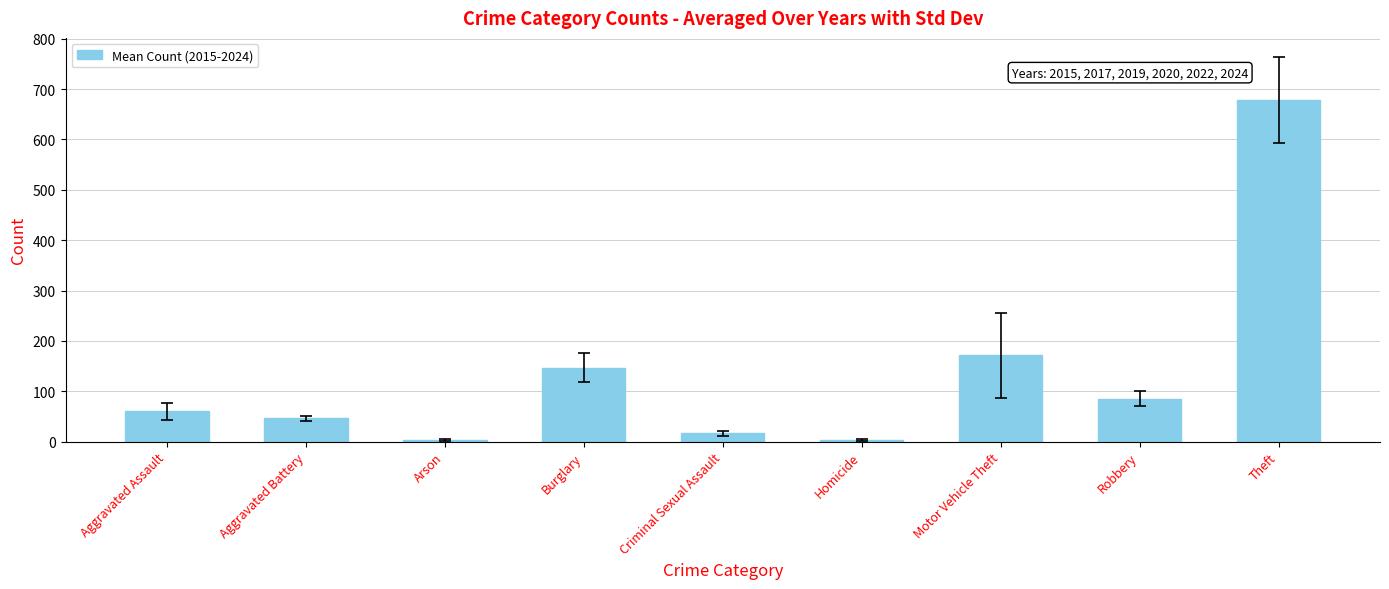

Does the chart contain stacked bars?

No